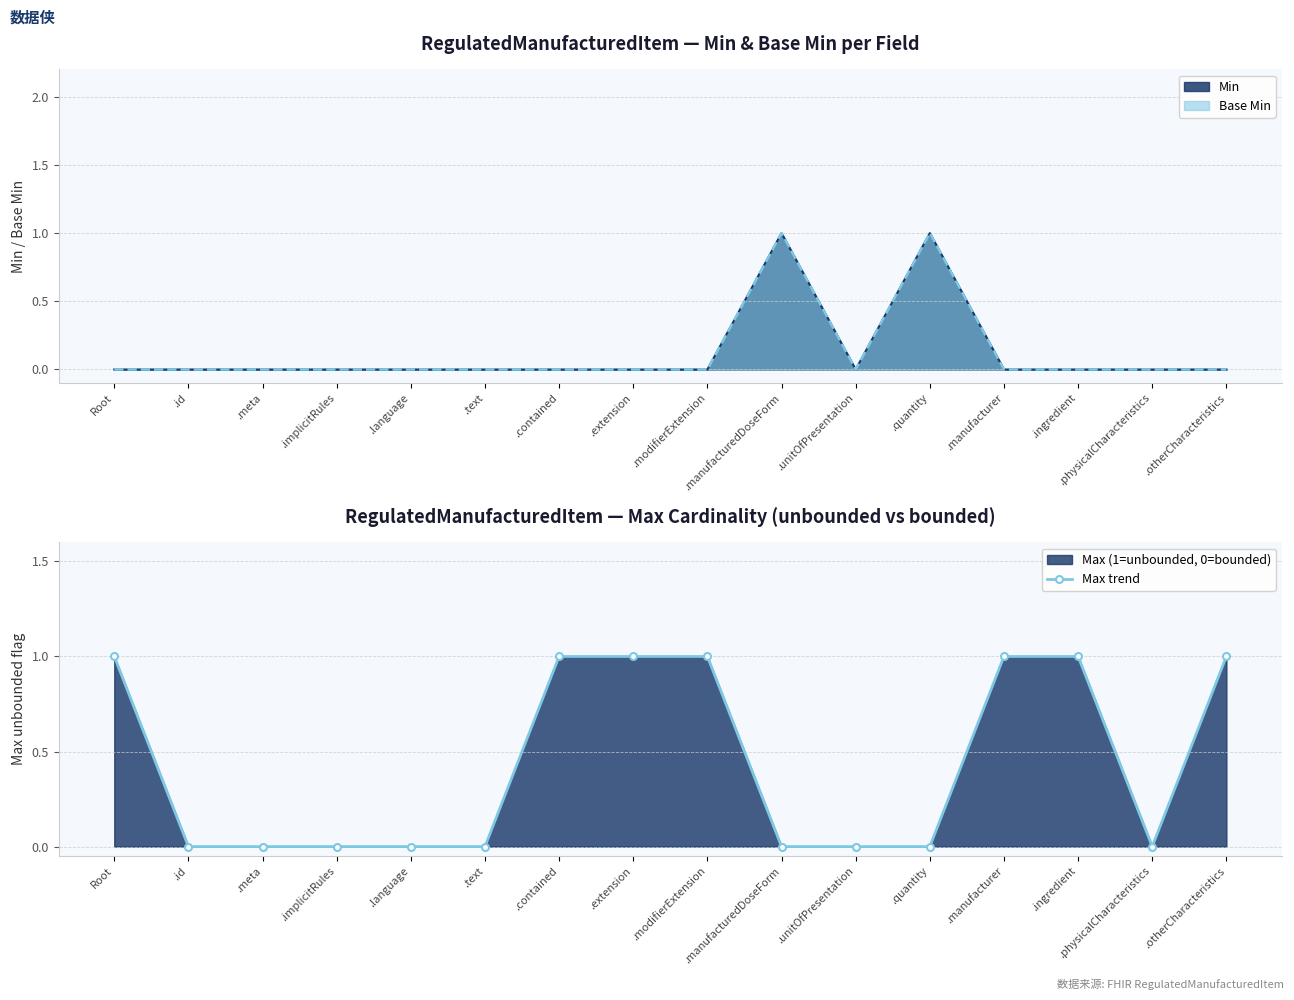

Reading left to right, what are all the values shown in this chart?

Root=1	.id=0	.meta=0	.implicitRules=0	.language=0	.text=0	.contained=1	.extension=1	.modifierExtension=1	.manufacturedDoseForm=0	.unitOfPresentation=0	.quantity=0	.manufacturer=1	.ingredient=1	.physicalCharacteristics=0	.otherCharacteristics=1